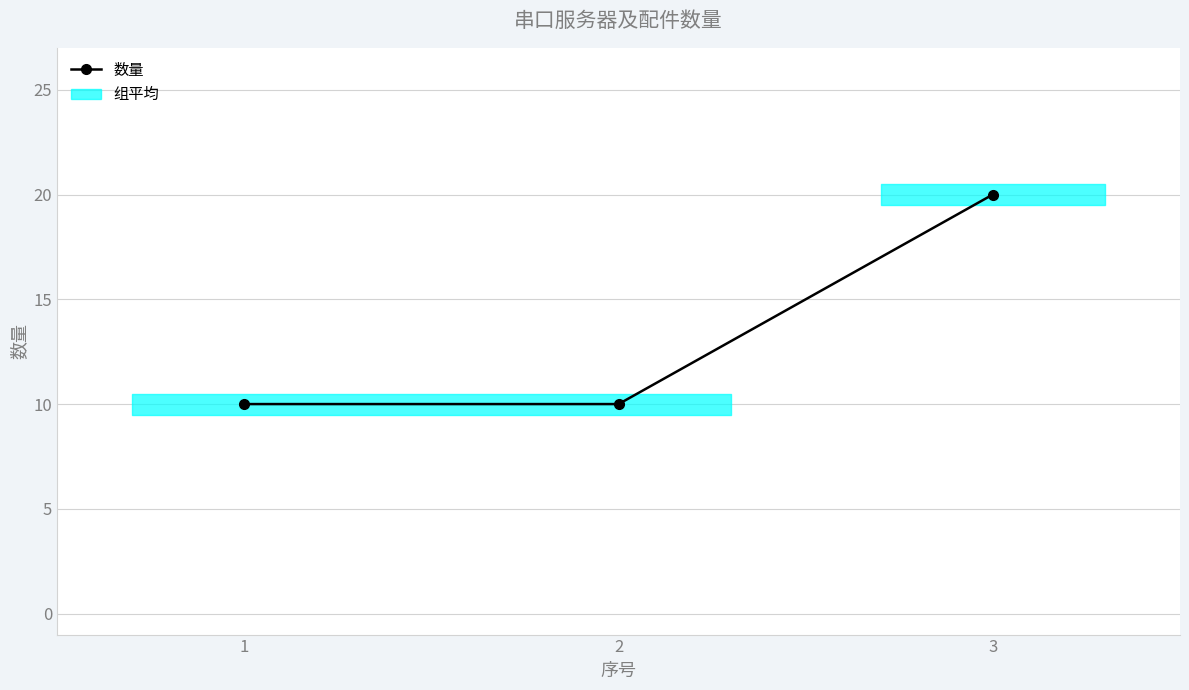

How many lines are shown in the chart?

1